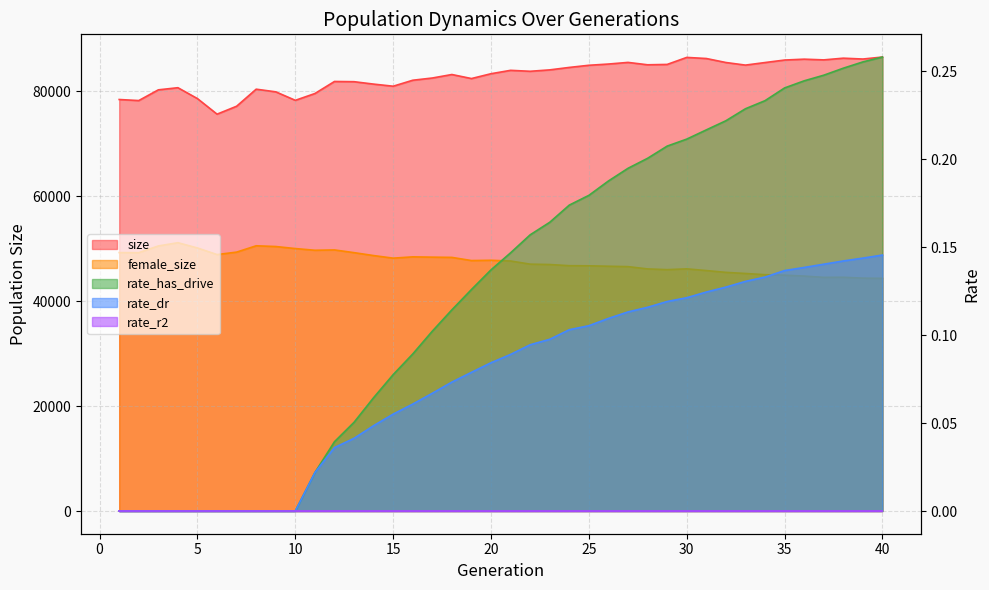

What is the difference between the maximum and minimum values in the rate_has_drive series?

0.3